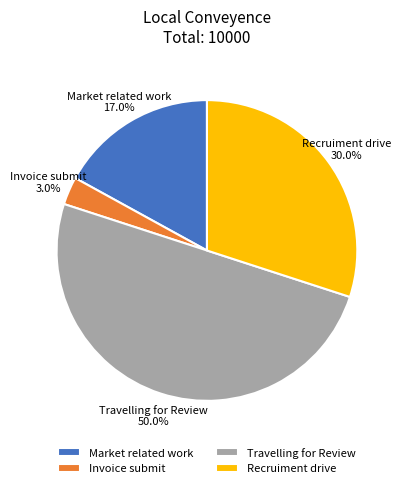

What is the total percentage of Market related work and Invoice submit?

20.0%